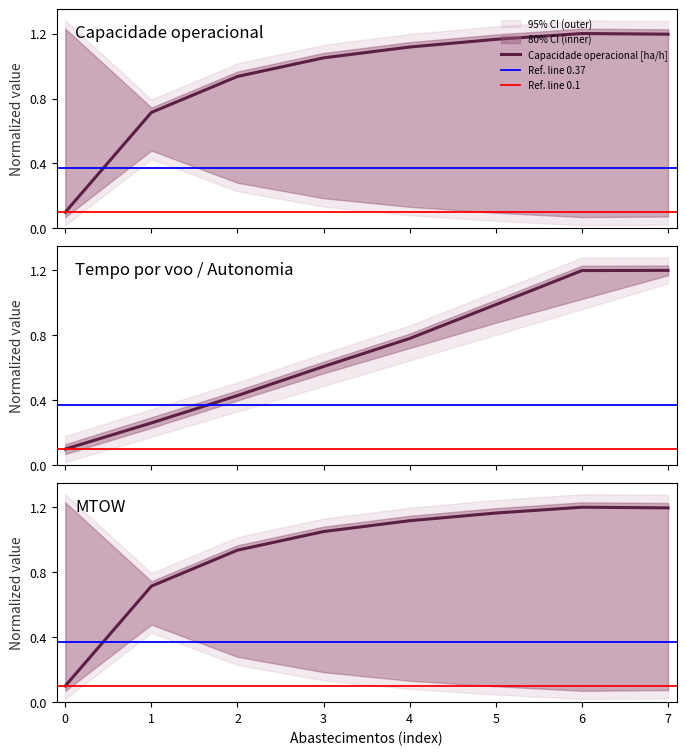

Reading left to right, list all the values displayed in this chart.

Capacidade operacional [ha/h]: 0.1	0.7	0.9	1.1	1.1	1.2	1.2	1.2
Tempo de missao [h]: 0.1	0.7	0.9	1.1	1.1	1.2	1.2	1.2
Tempo por voo [min]: 0.1	0.3	0.4	0.6	0.8	1.0	1.2	1.2